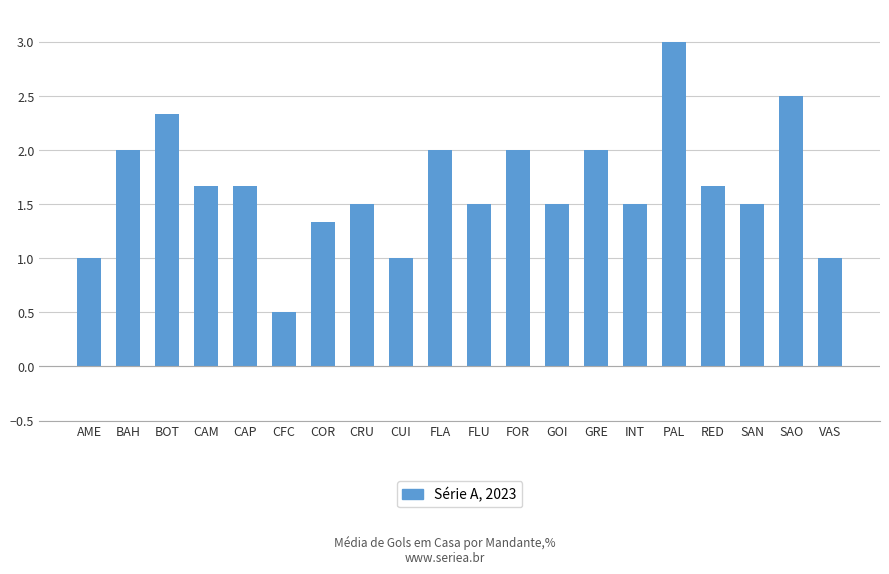

Reading left to right, transcribe all the data shown in this chart.

1.0	2.0	2.3	1.7	1.7	0.5	1.3	1.5	1.0	2.0	1.5	2.0	1.5	2.0	1.5	3.0	1.7	1.5	2.5	1.0